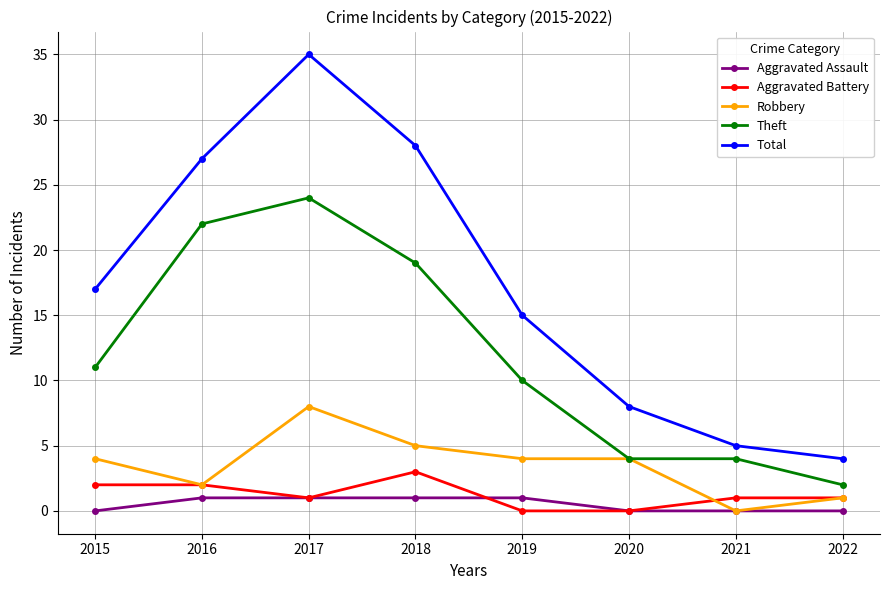

True or false: Total has a value of 35 at 2017.

True